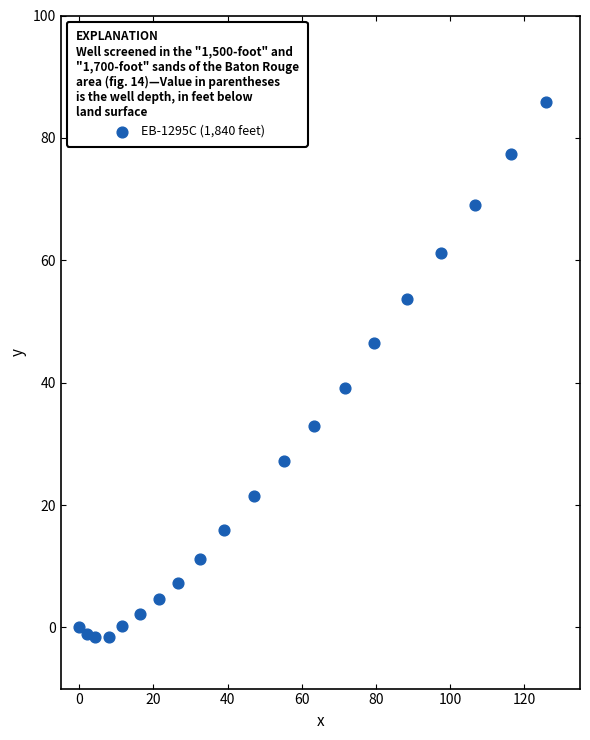

What is the range of X values (max minus min)?

125.9